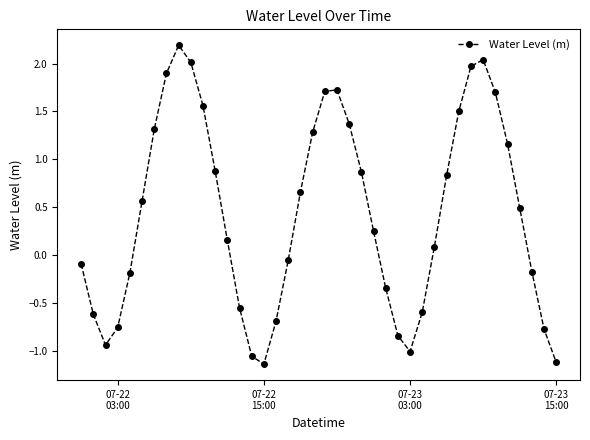

How many points are lower than both their immediate neighbors (excluding endpoints)?

3